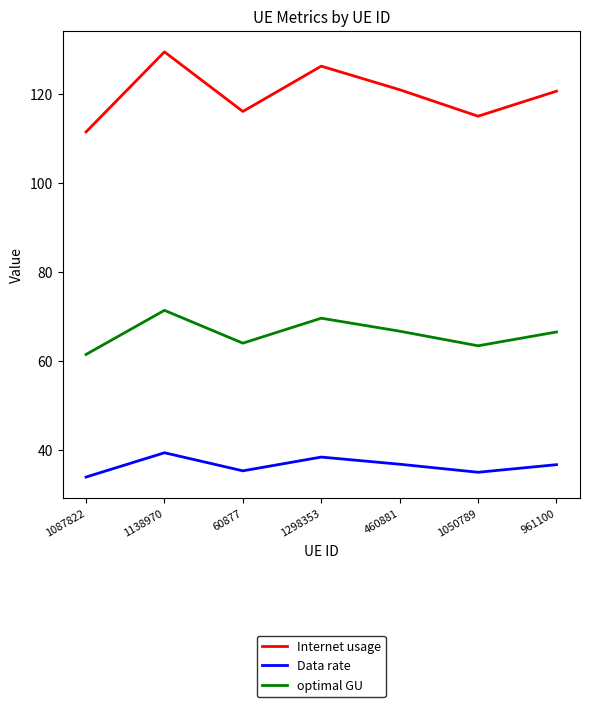

What position from the left is 1050789?

6